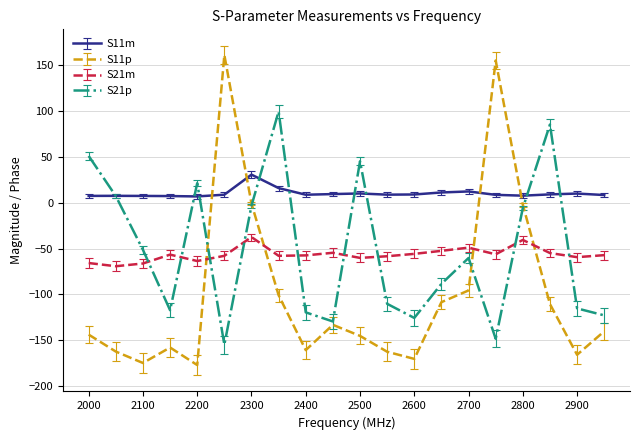

What is the average value of the S11p series?

-99.8